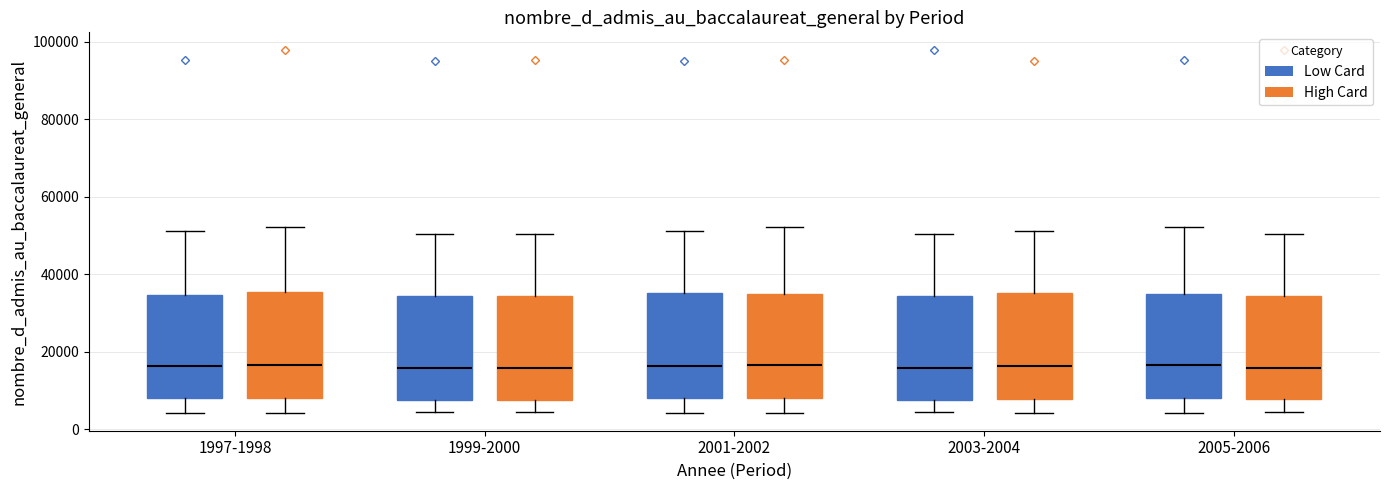

Where does the lower whisker of the box for 1997-1998 (Low Card) end on the y-axis? The values are not printed on the chart, so give them approximately, as read against the axis.

4000